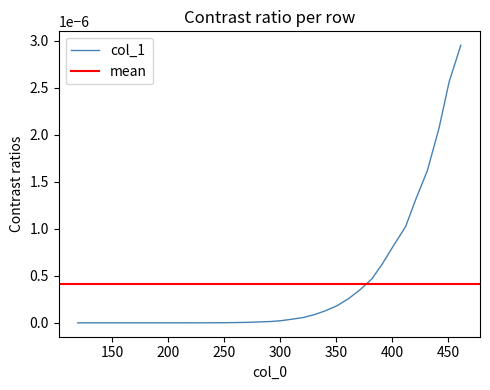

Rank the categories by value from lowest to highest.

119.52411853774603, 129.99783690244428, 140.4758814622539, 149.45273631840794, 159.93078087821758, 170.42613021847276, 180.94311053428507, 189.98053212199872, 200.50183863292236, 211.03179753406872, 220.0778715120052, 230.60783041315167, 241.1334631191867, 251.65044343499895, 260.6792126324897, 271.19186675319054, 280.21630975557, 292.21717499459226, 301.22863941163746, 310.24443002379405, 320.73977936404924, 331.2437810945273, 340.24226692623836, 350.73329007138216, 361.22431321652607, 371.7110101665585, 382.1933809214796, 391.18321436296776, 401.6655851178889, 412.13930348258714, 421.1248107289639, 431.59852909366214, 442.07657365347177, 451.05775470473725, 461.5228206792126